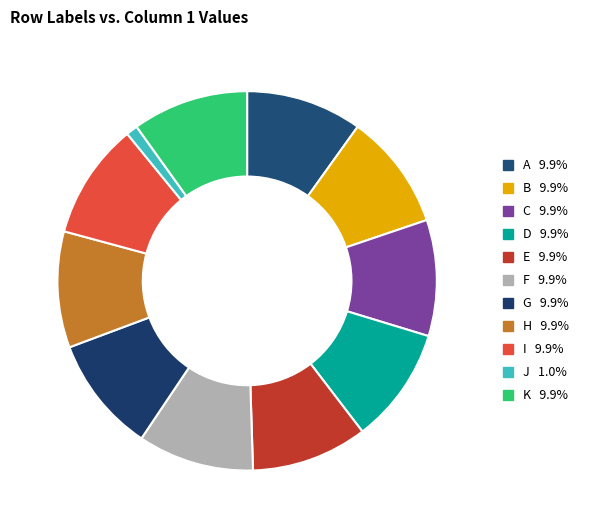

Which category has the biggest portion of the pie?

A